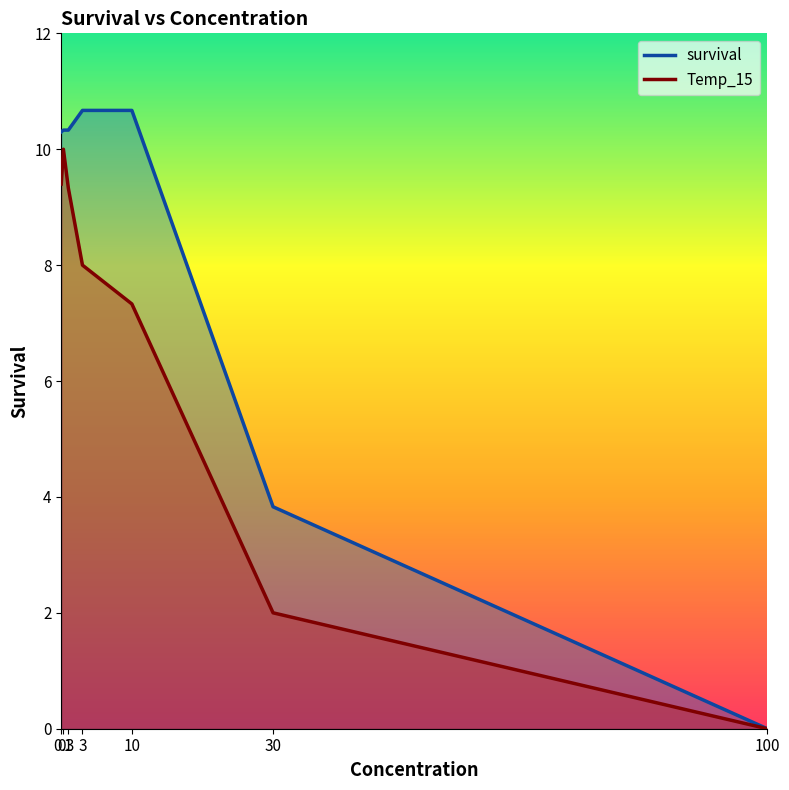

Rank the categories by Temp_15 value from highest to lowest.

0.3, 0, 1, 3, 10, 30, 100